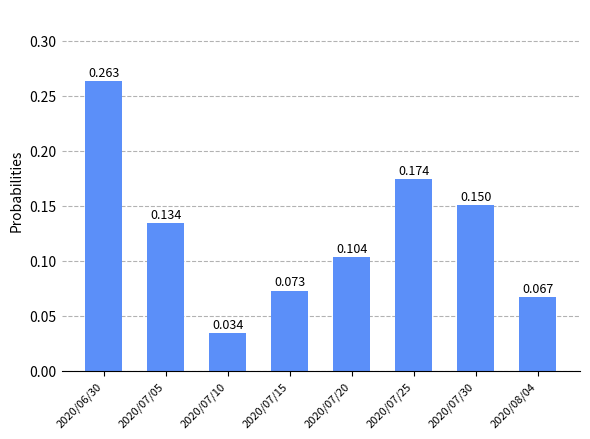

What is the label of the 7th bar from the left?

2020/07/30